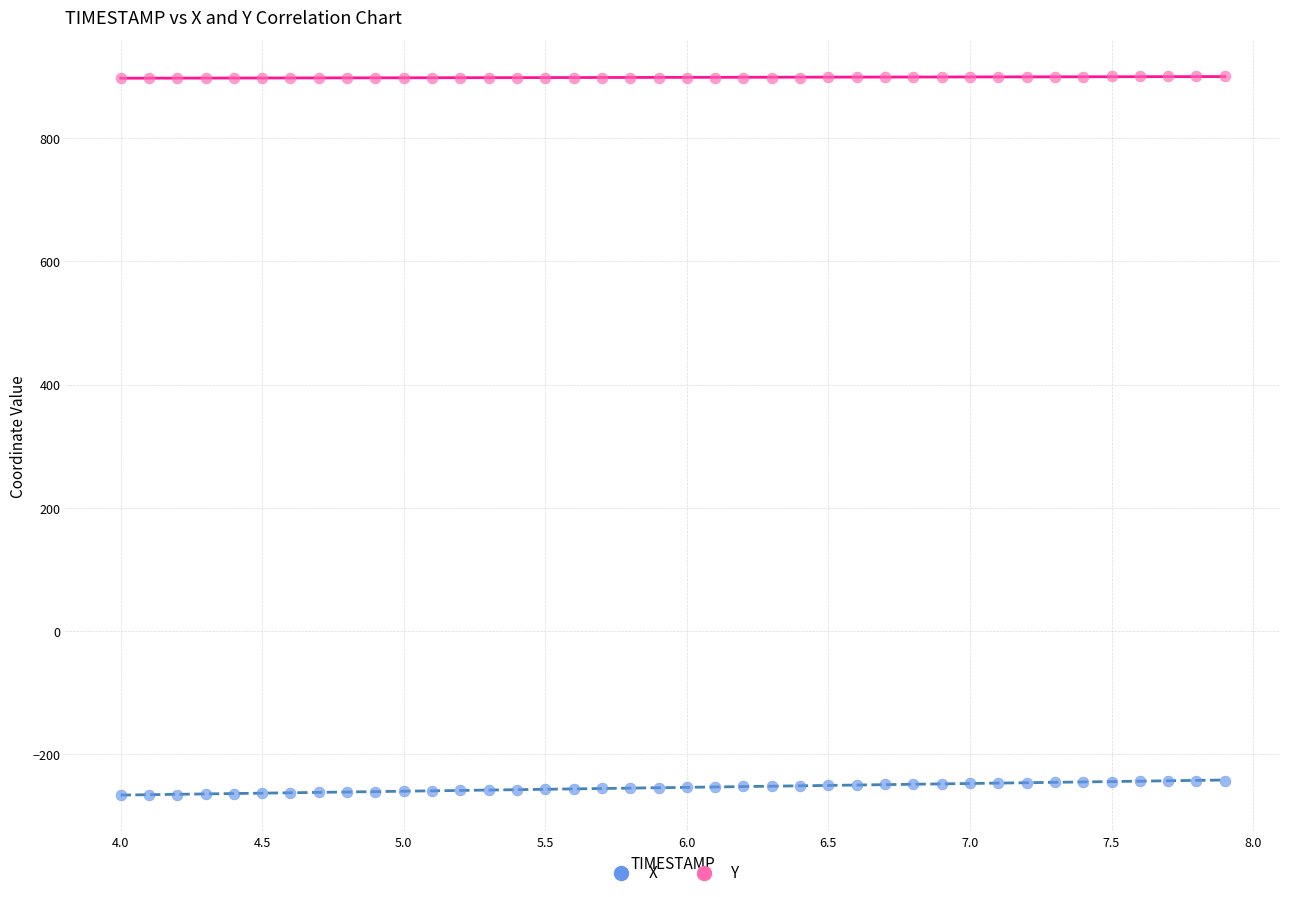

Which series has the largest Y range (max minus min)?

X